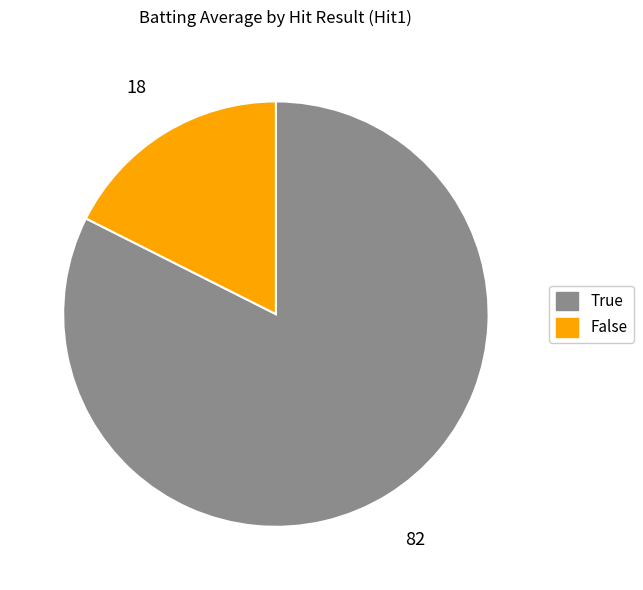

Do True and False together represent more than half of the pie?

Yes